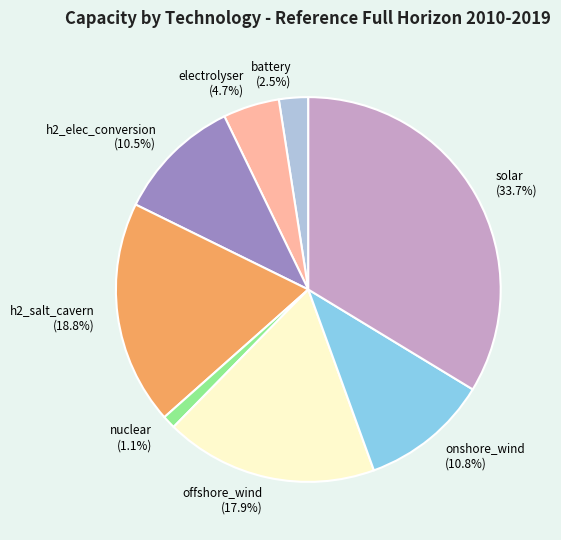

Approximately how many times larger is the value at battery compared to electrolyser?

0.5